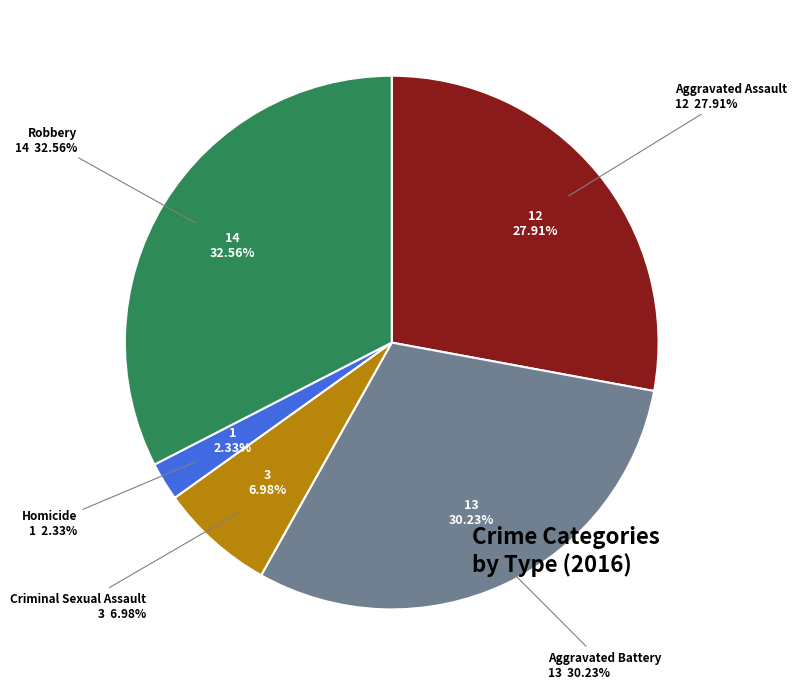

What is the ratio of the value at Homicide to the value at Robbery?

0.1